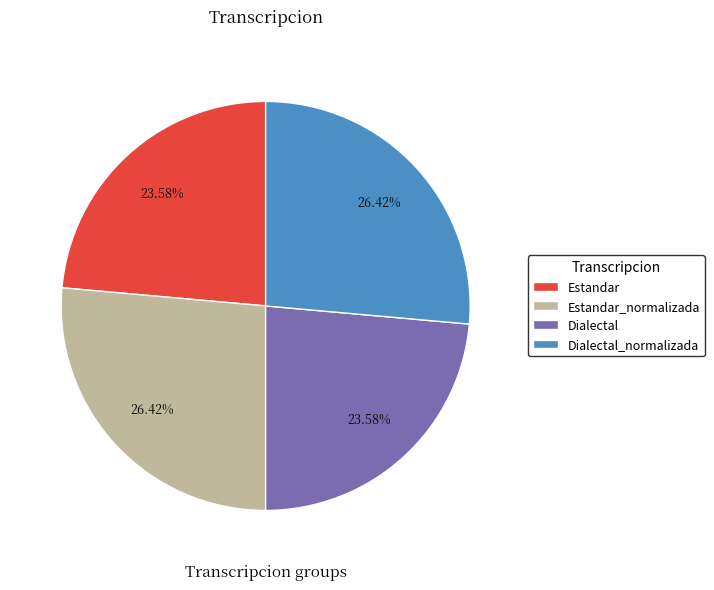

Which has a higher value, Estandar_normalizada or Dialectal?

Estandar_normalizada